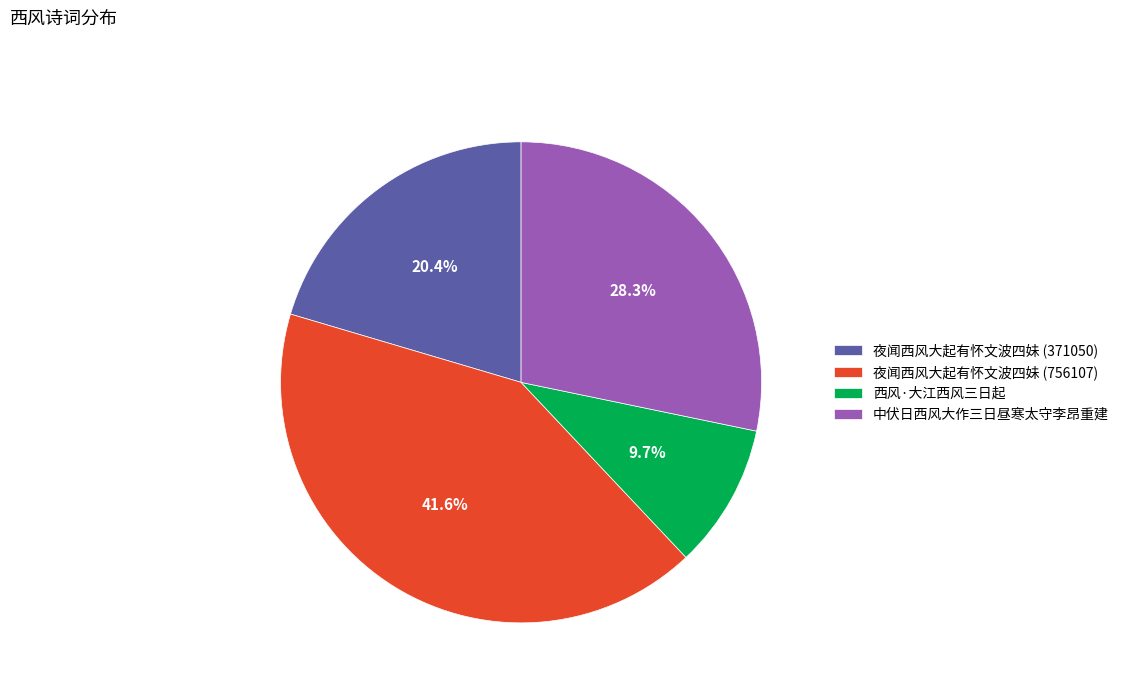

Is it true that 夜闻西风大起有怀文波四妹 (371050) is 20% of the pie?

True